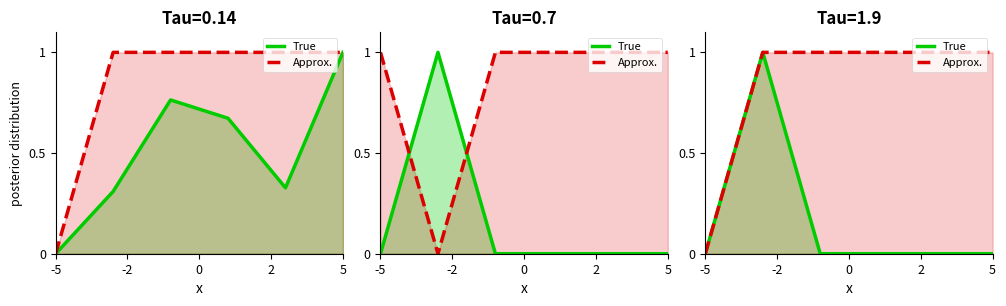

Where is Approx. nearest to the value 0?

-5